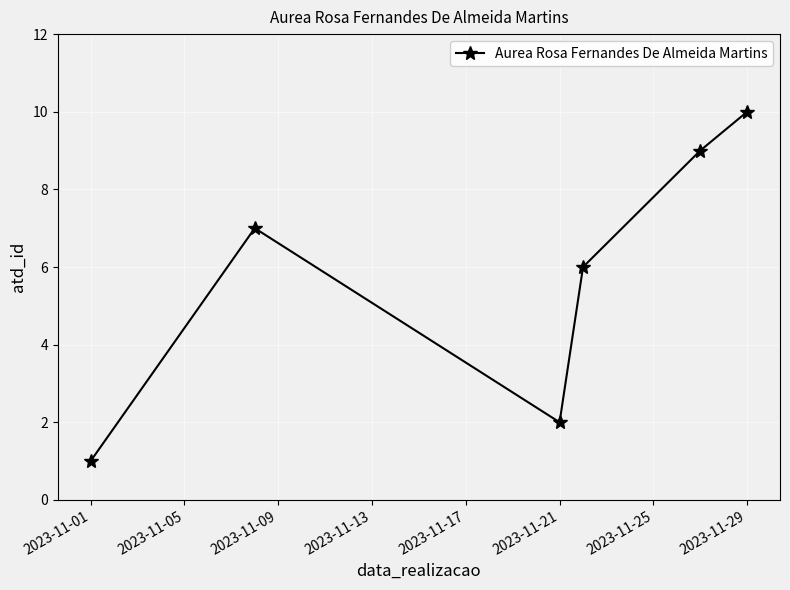

What is the difference between the maximum and minimum values?

9